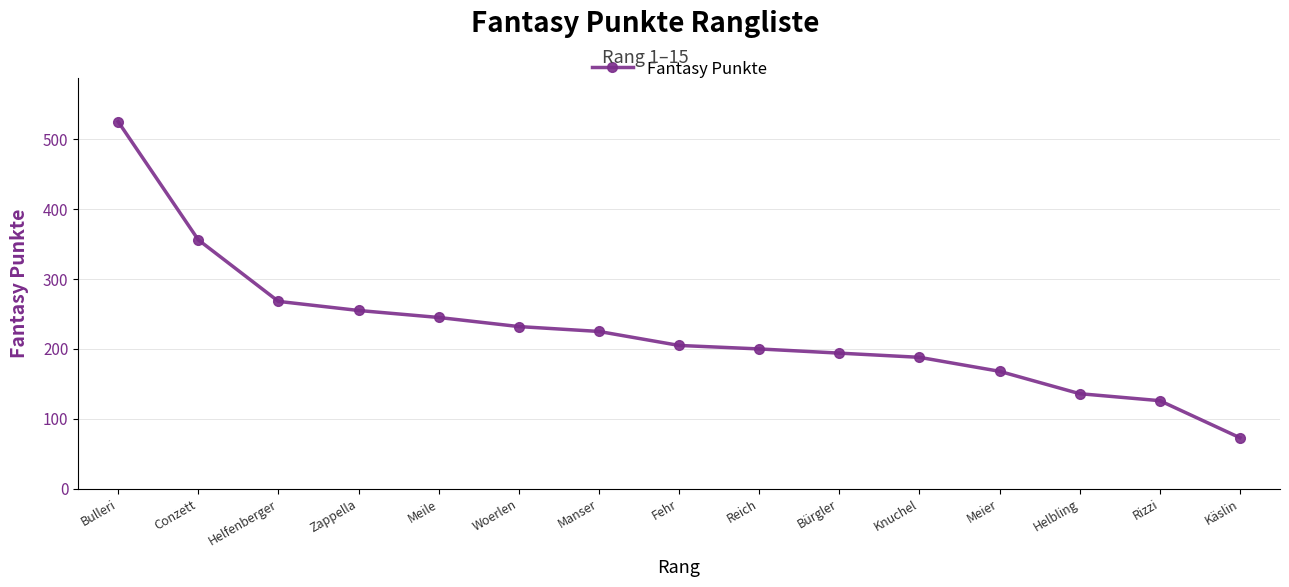

What is the ratio of the value at Knuchel to the value at Woerlen?

0.8